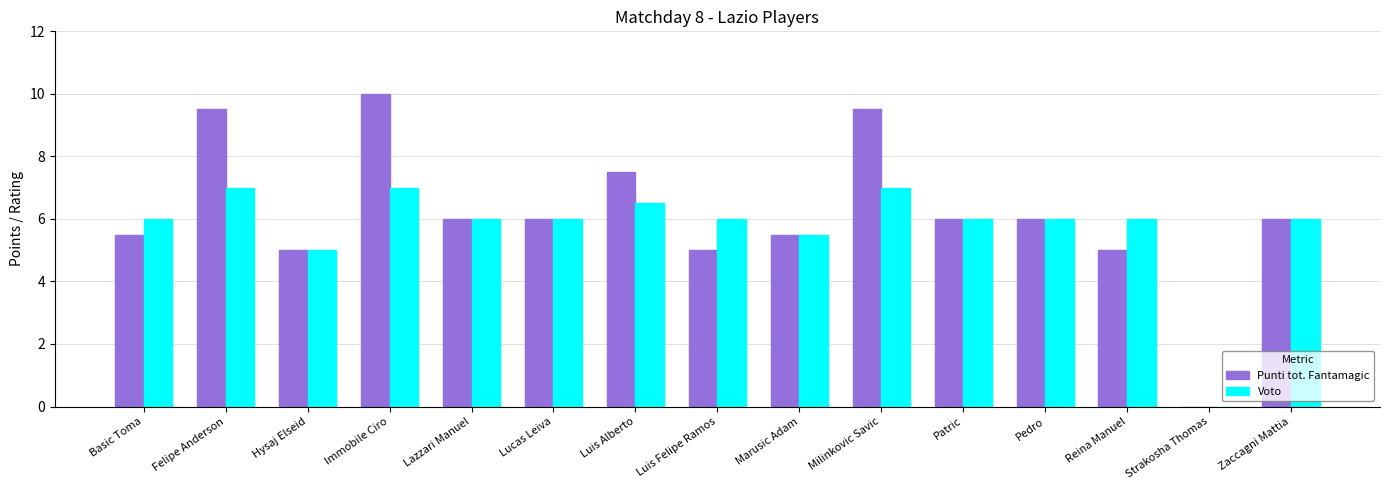

The Voto series shows 6.0 at Patric. True or false?

True